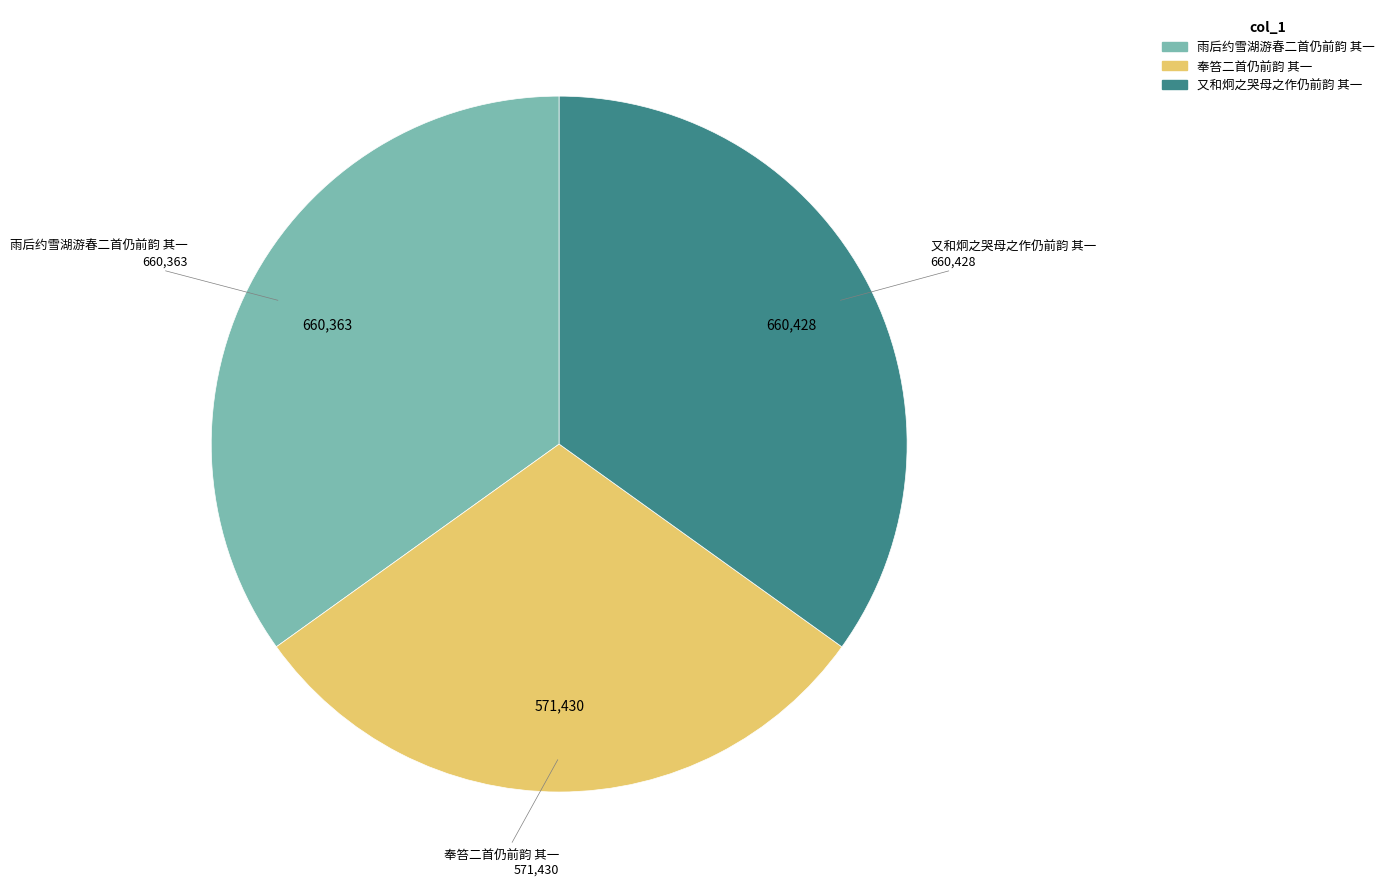

Which category has the smallest portion of the pie?

奉笞二首仍前韵 其一